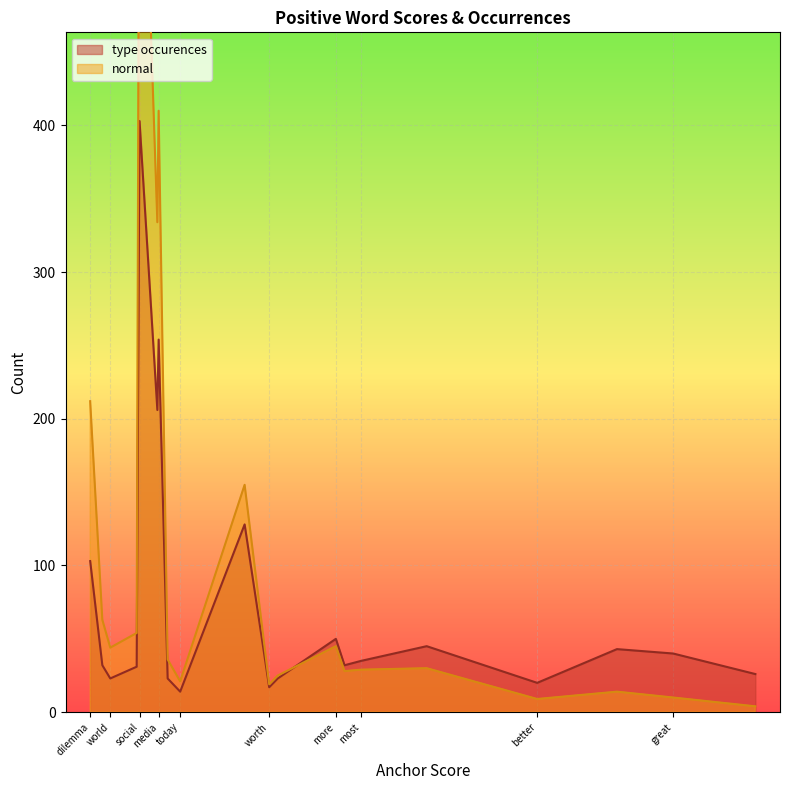

What is the label of the 19th point from the left?

really